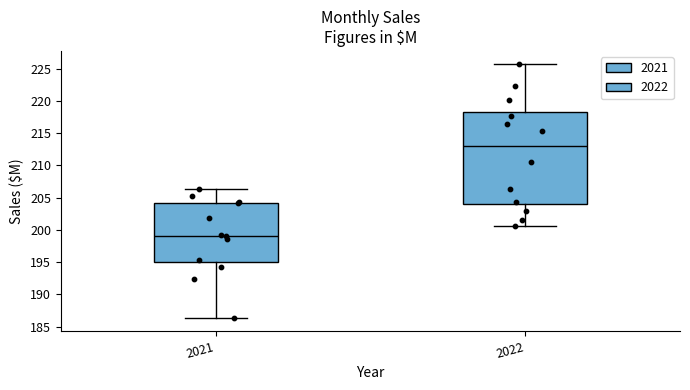

Where is the upper edge of the box at x = 2021 on the y-axis? The values are not printed on the chart, so give them approximately, as read against the axis.

204.0